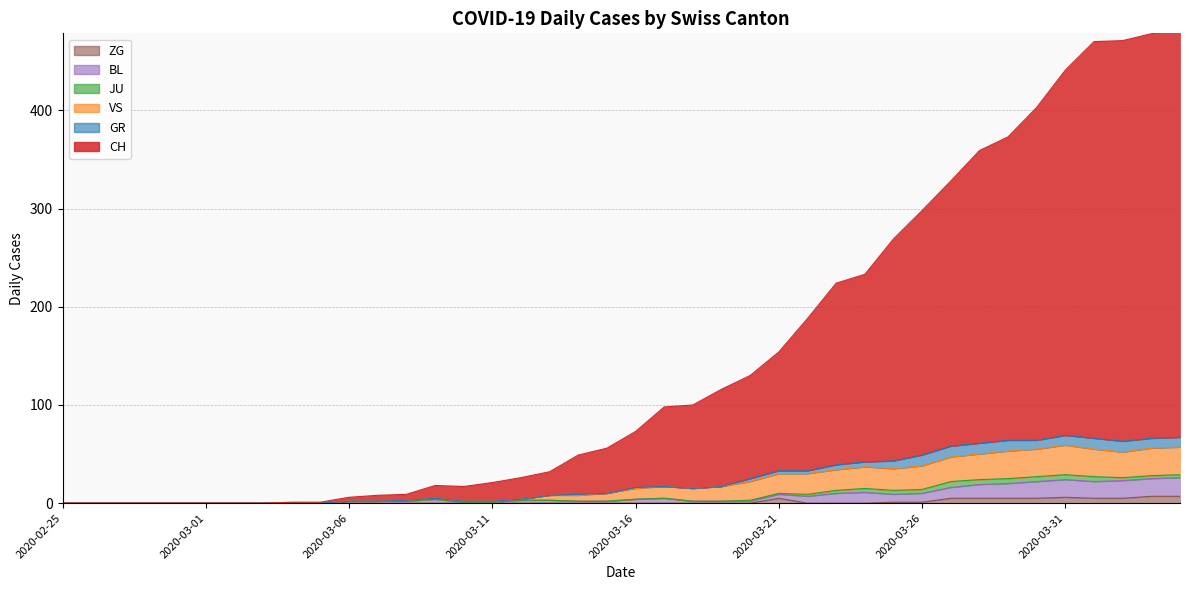

True or false: CH has a value of 117 at 2020-03-16.

False